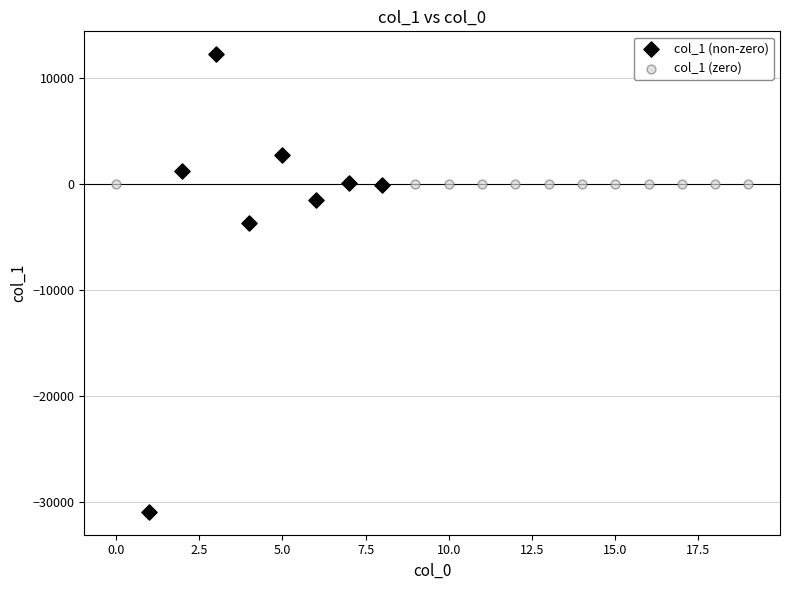

Which series reaches the maximum Y coordinate?

col_1 (non-zero)